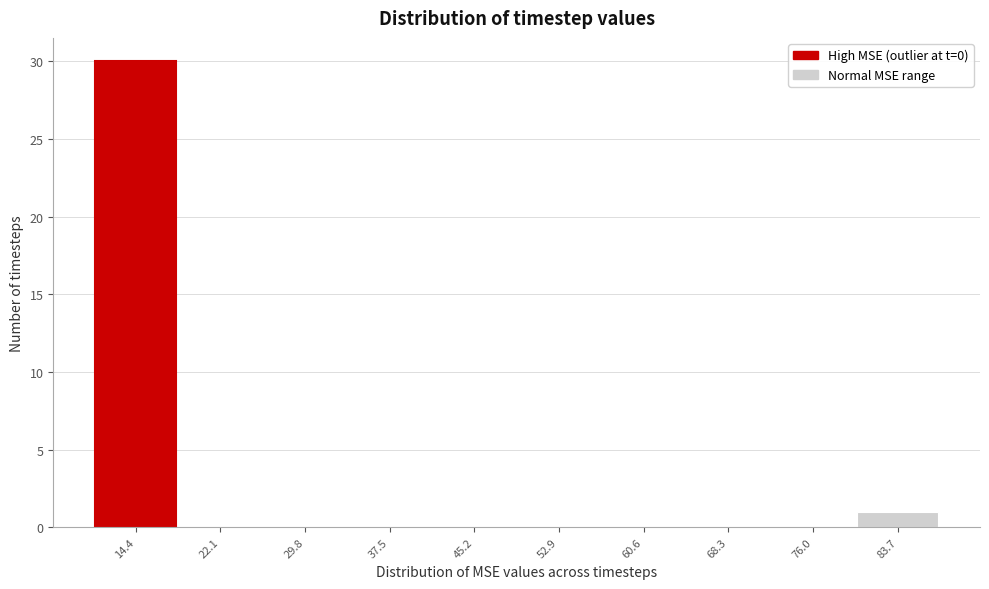

Reading right to left, list all the values displayed in this chart.

83.7=1	76.0=0	68.3=0	60.6=0	52.9=0	45.2=0	37.5=0	29.8=0	22.1=0	14.4=30